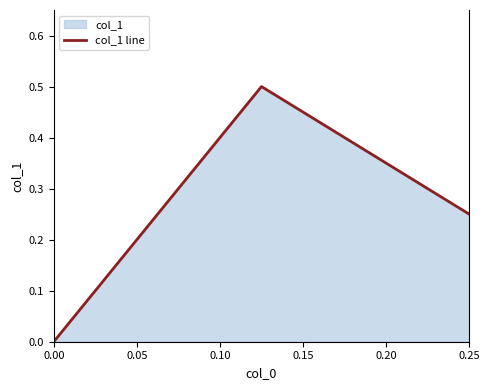

Is it true that the value at 0.25 is 0.4?

False